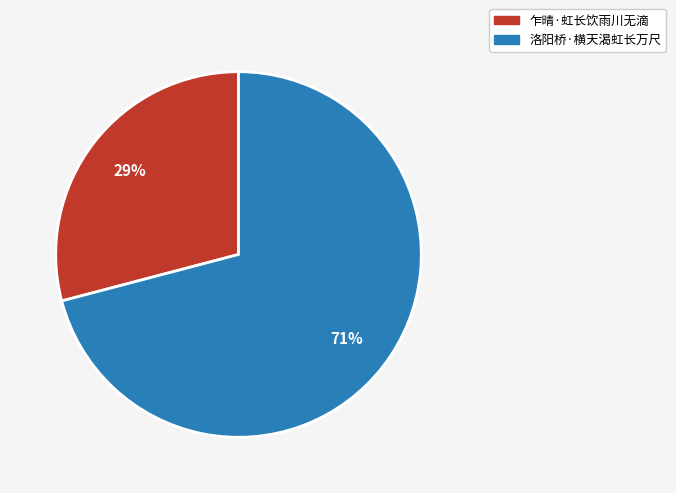

To the nearest percent, what is the combined percentage of 乍晴·虹长饮雨川无滴 and 洛阳桥·横天渴虹长万尺?

100%